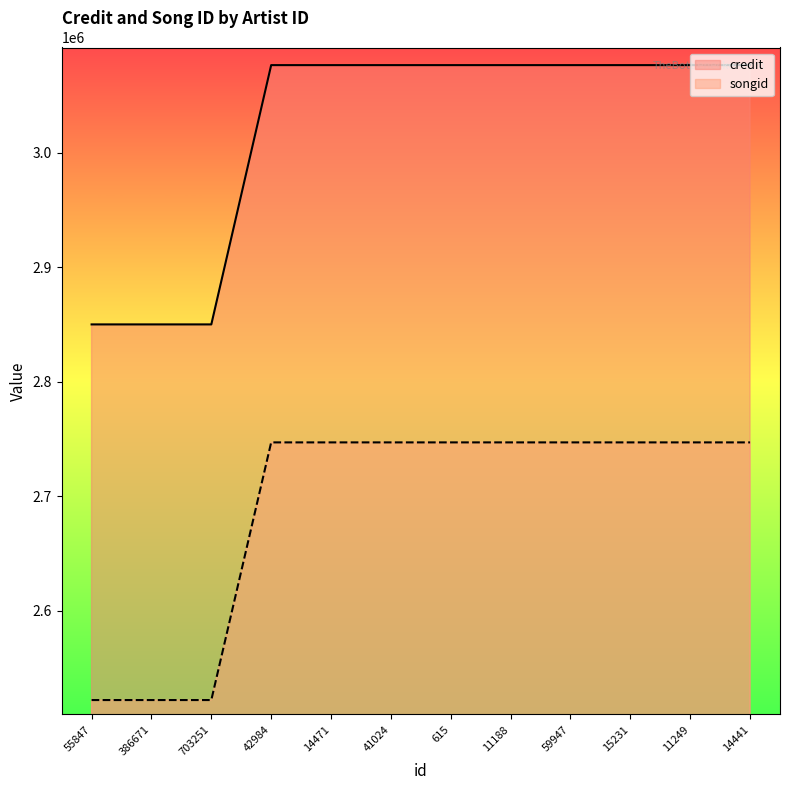

What is the label of the 9th point from the left?

59947